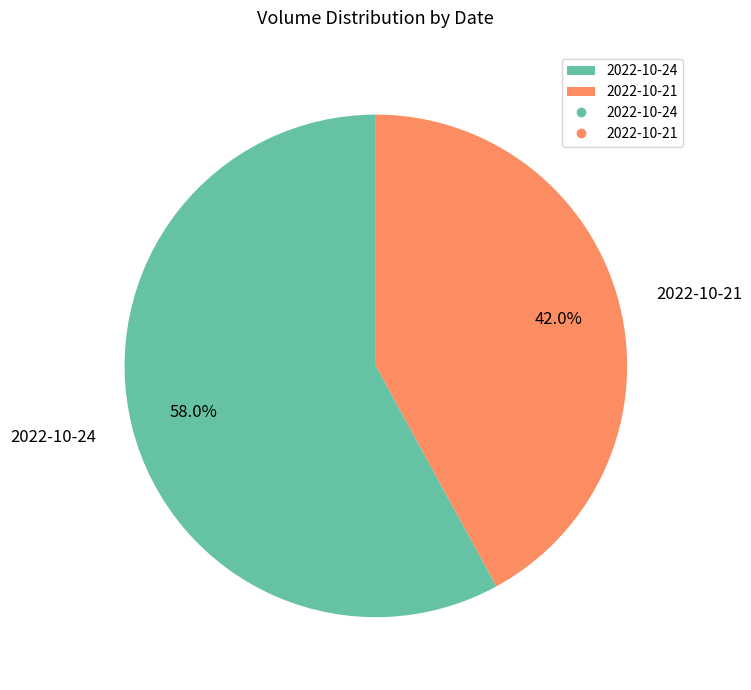

Which has a higher value, 2022-10-24 or 2022-10-21?

2022-10-24